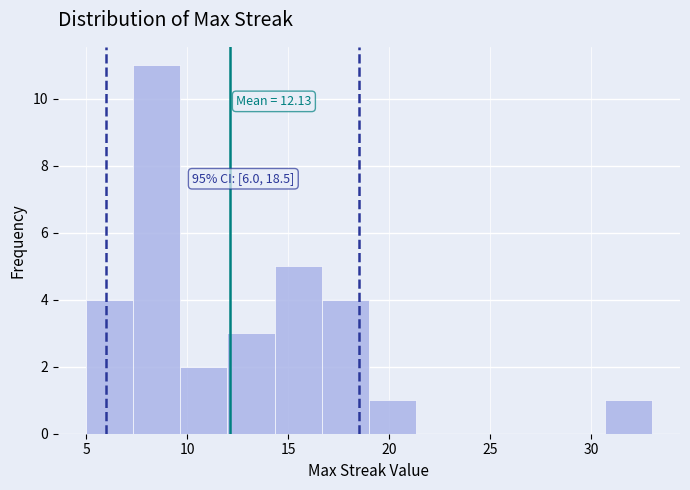

Over which range of the x-axis is the bar tallest?

7.5 to 9.5